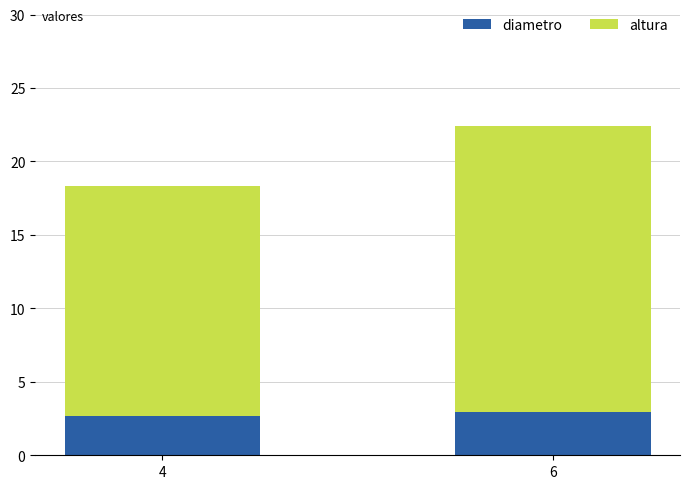

True or false: diametro has a value of 2.9 at 6.

True